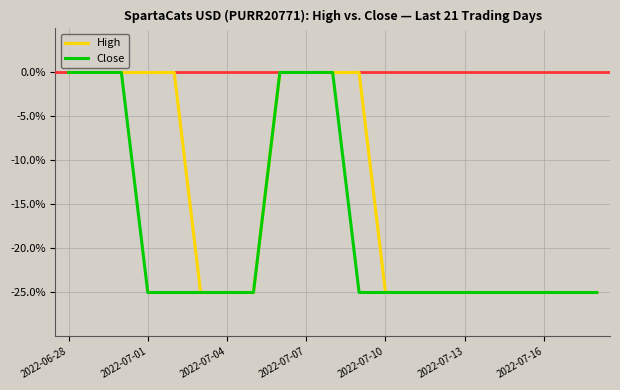

What is the difference between the maximum and minimum values in the High series?

25.0